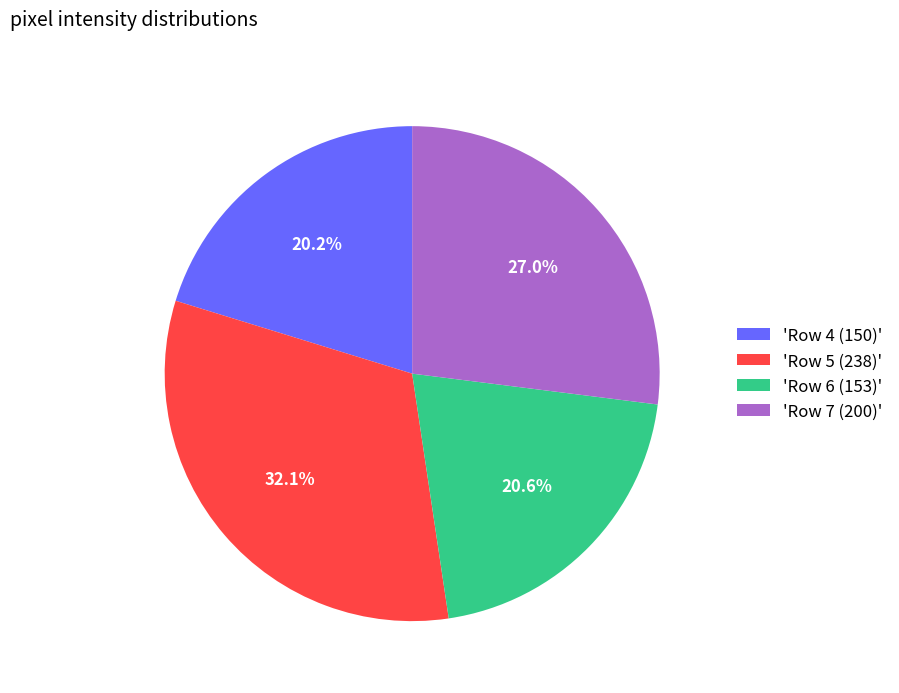

Is 'Row 5 (238)' the majority of the pie?

No